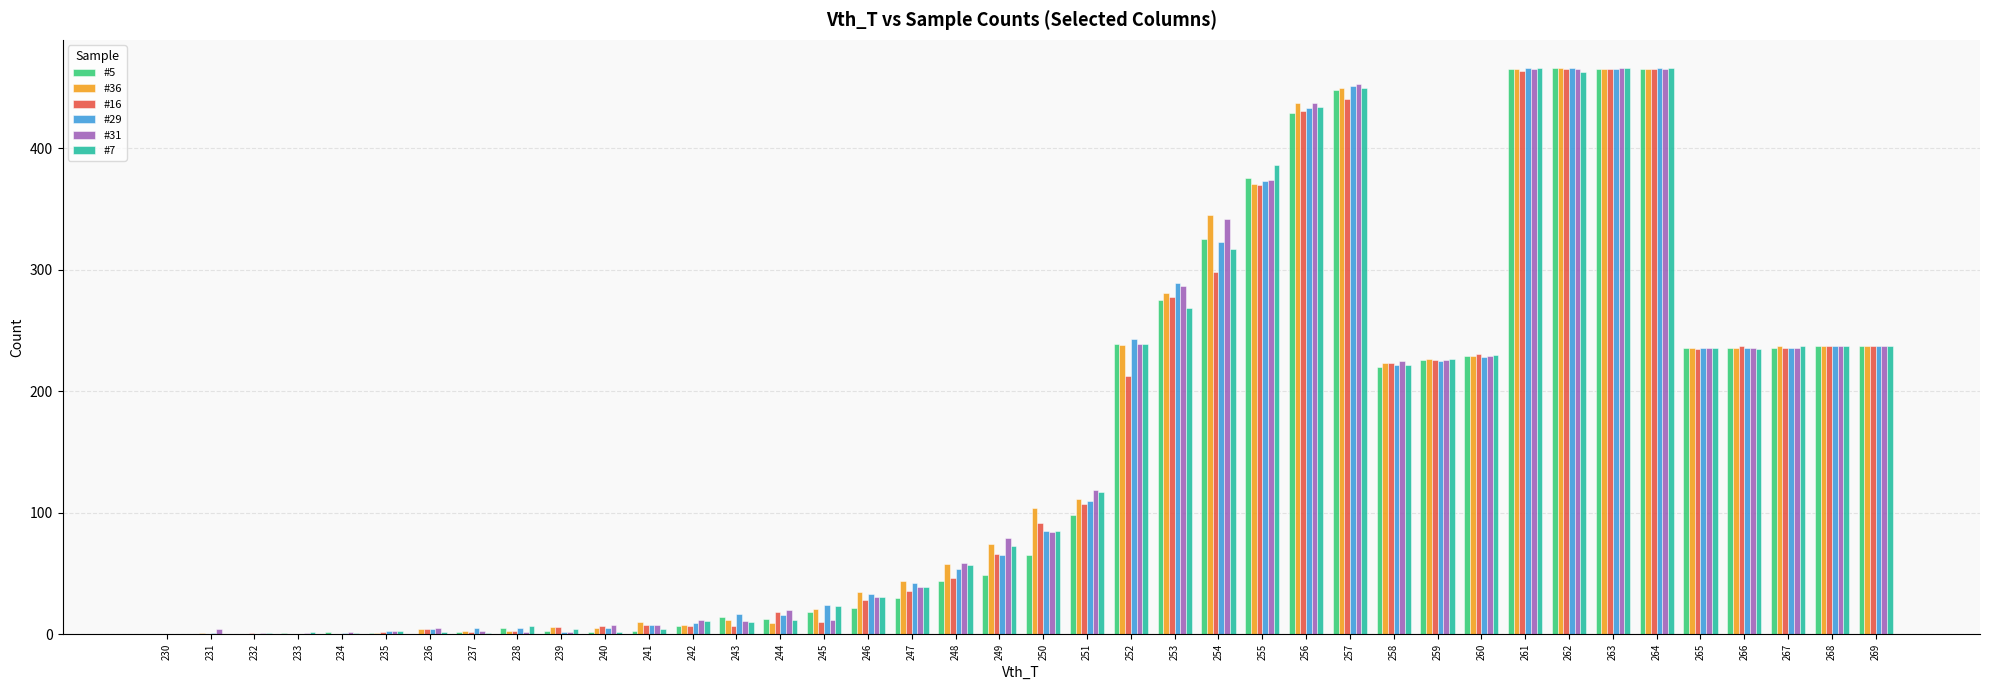

Is it true that #7 equals 308 at 259?

False